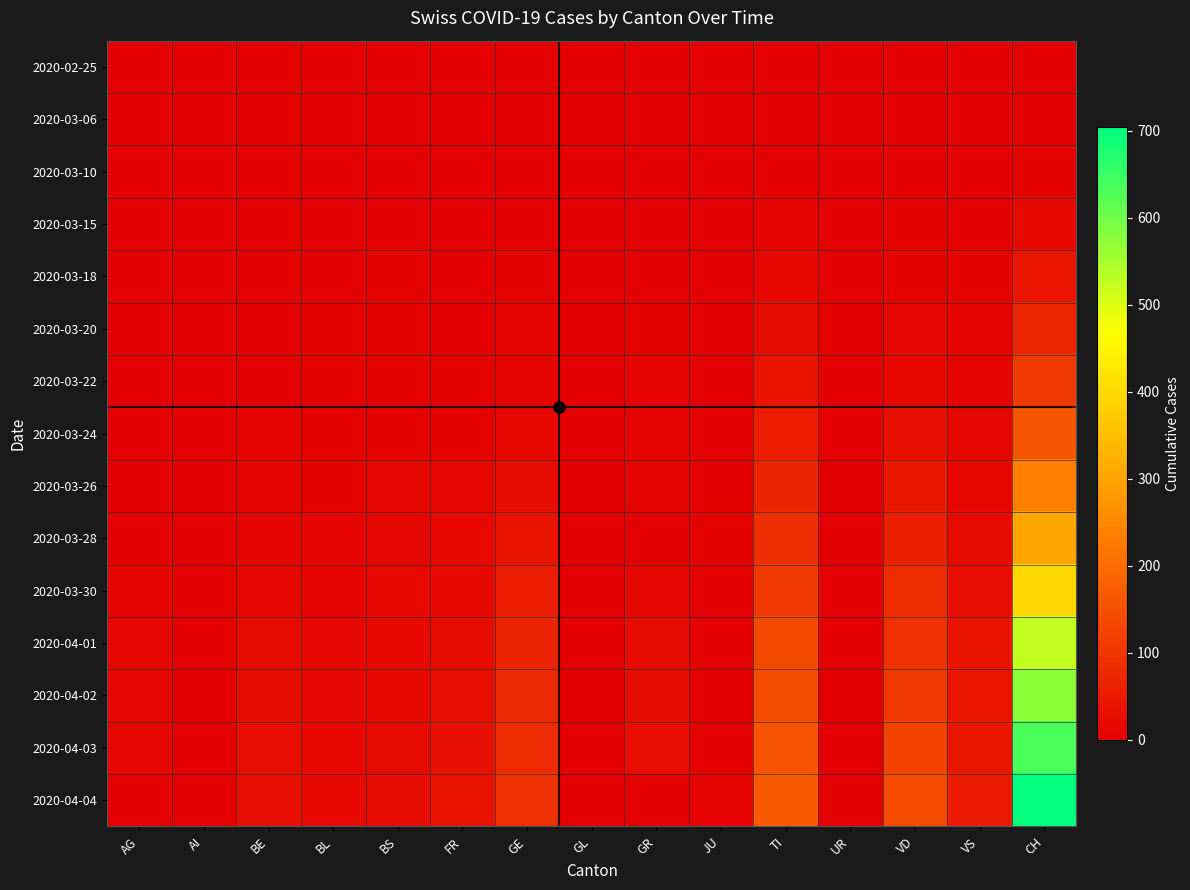

How many series are shown in this chart?

15